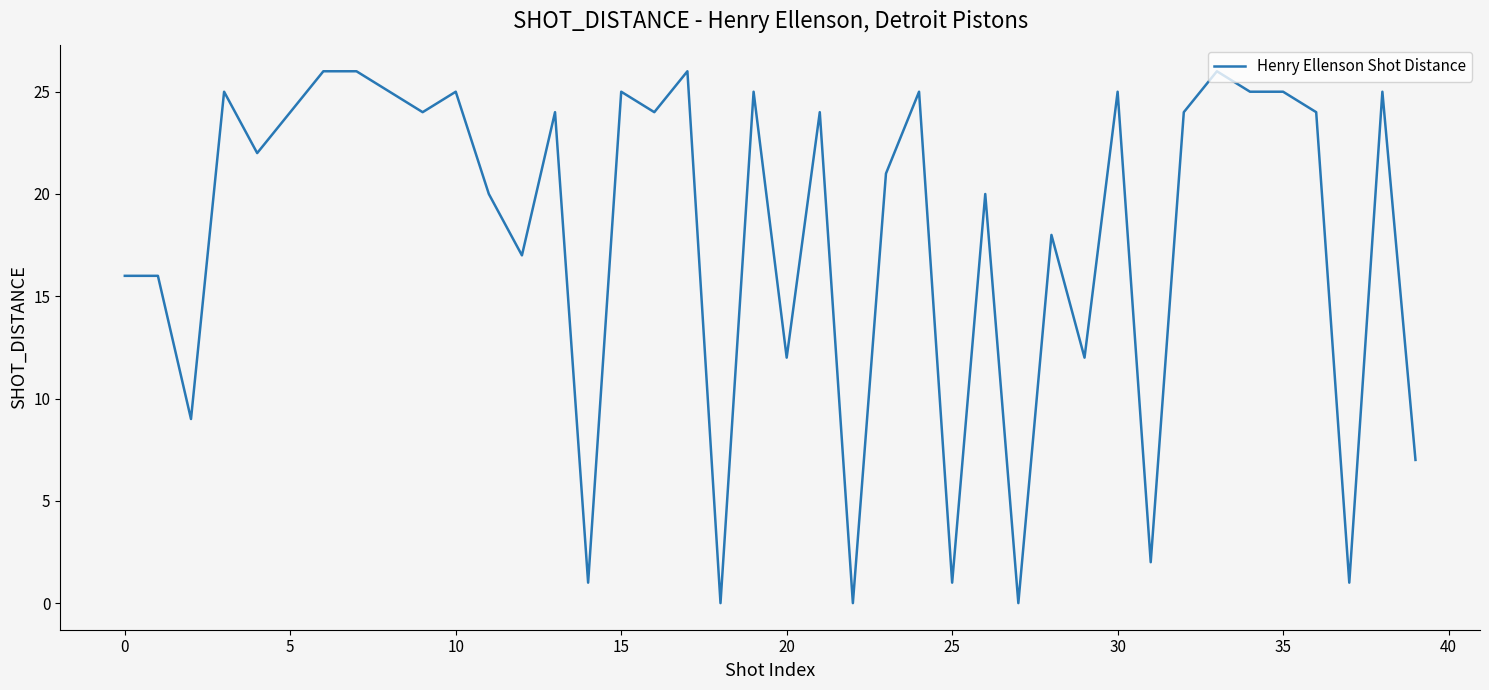

What is the average value?

18